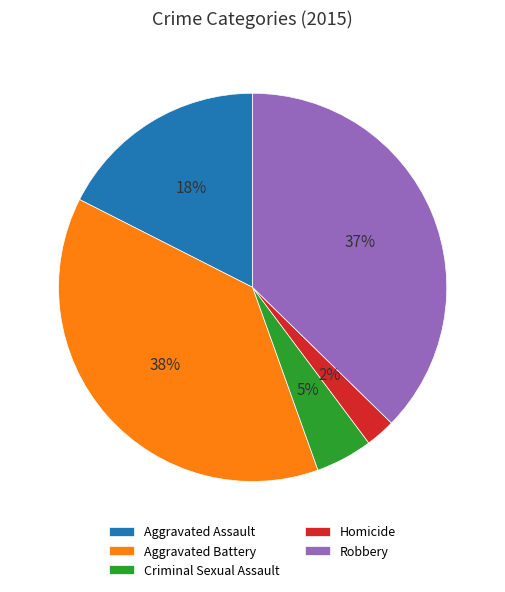

Rank the categories by value from lowest to highest.

Homicide, Criminal Sexual Assault, Aggravated Assault, Robbery, Aggravated Battery